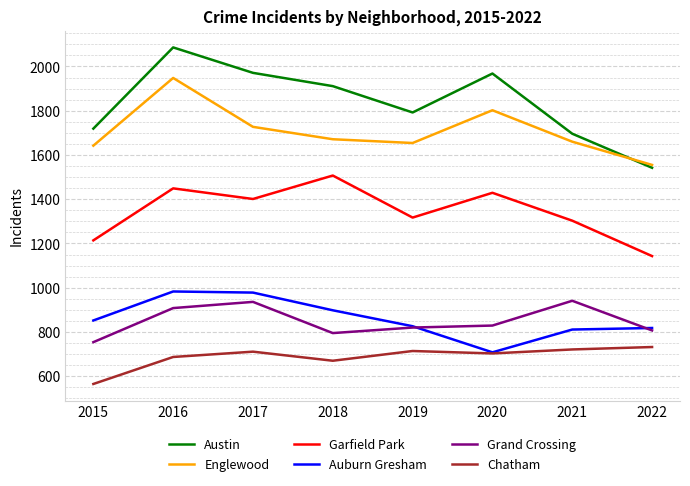

What is the sum of all Englewood values?

13659